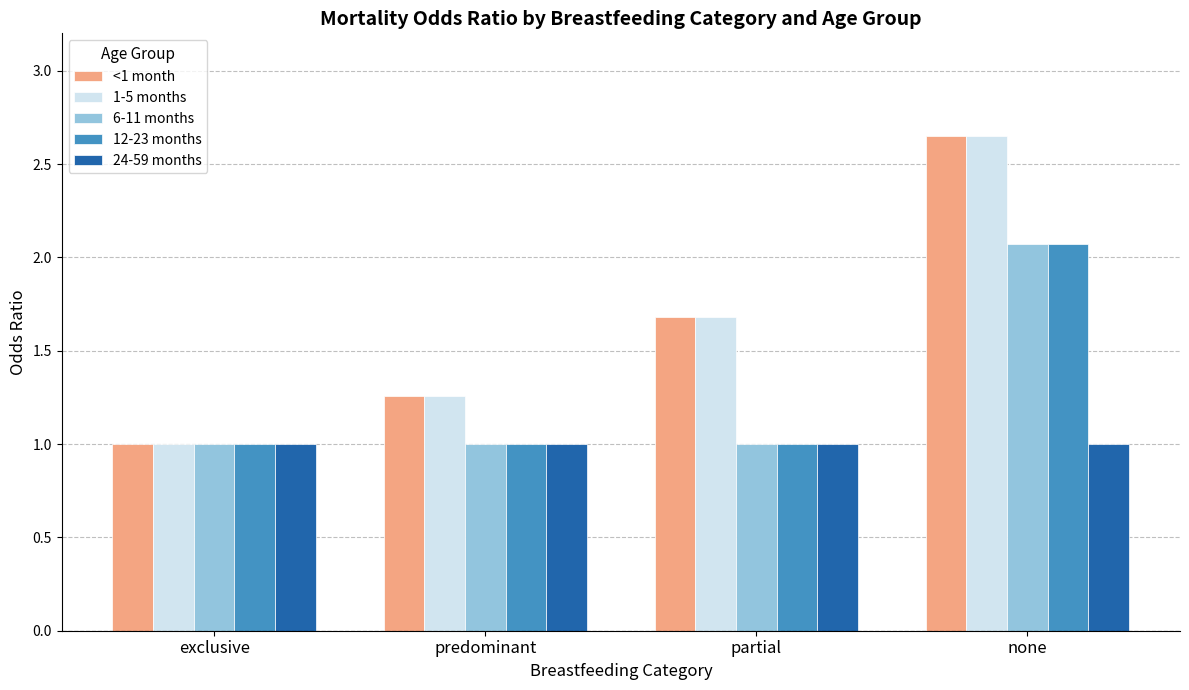

At how many categories does at least one series exceed 2?

1